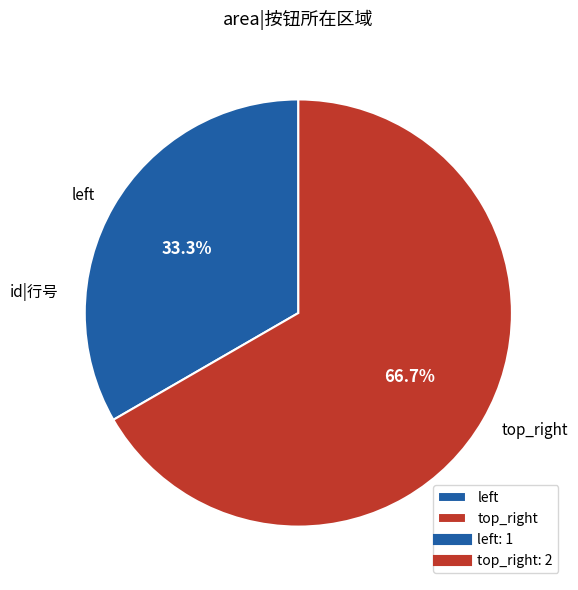

Rank the categories by value from highest to lowest.

top_right, left